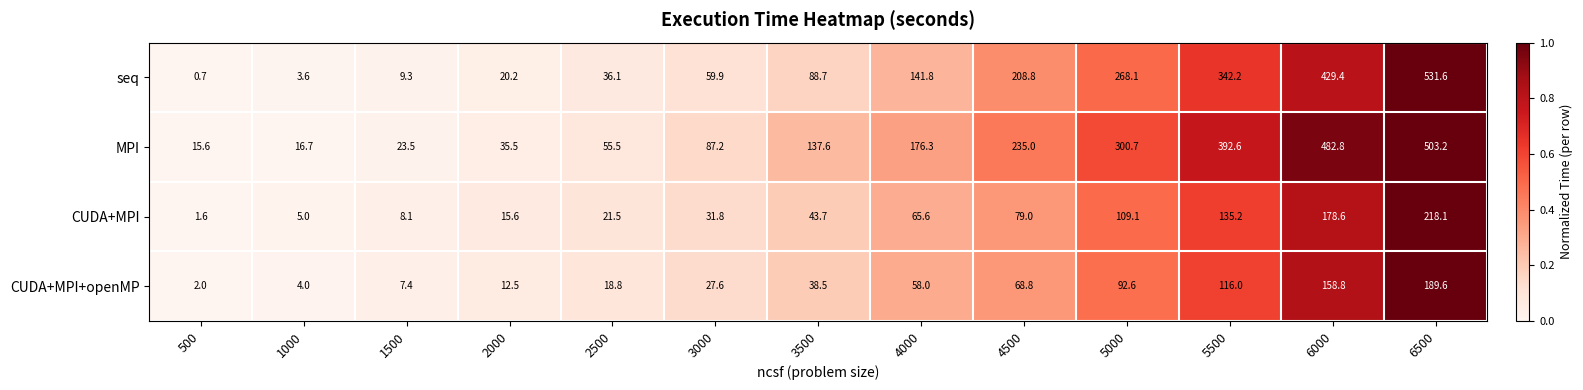

What is the difference between the CUDA+MPI+openMP values at 2000 and 5000?

80.1